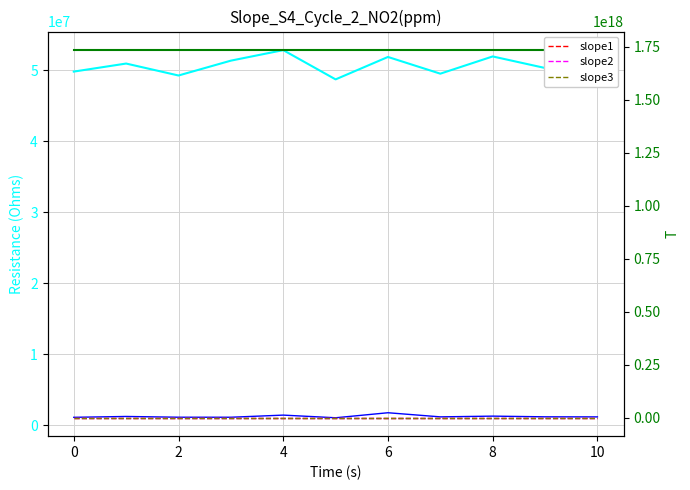

Read the col_4 value at 4, to the nearest 10.

1143330